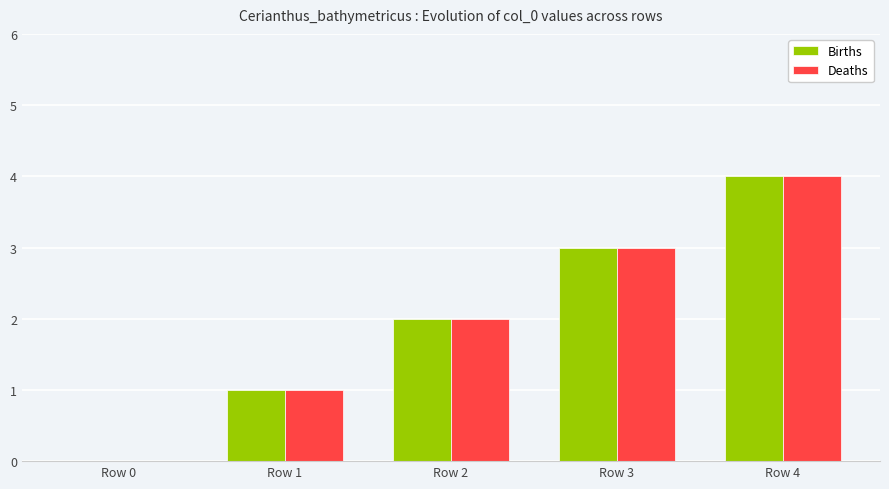

Reading left to right, list all the values displayed in this chart.

Births: Row 0=0	Row 1=1	Row 2=2	Row 3=3	Row 4=4
Deaths: Row 0=0	Row 1=1	Row 2=2	Row 3=3	Row 4=4